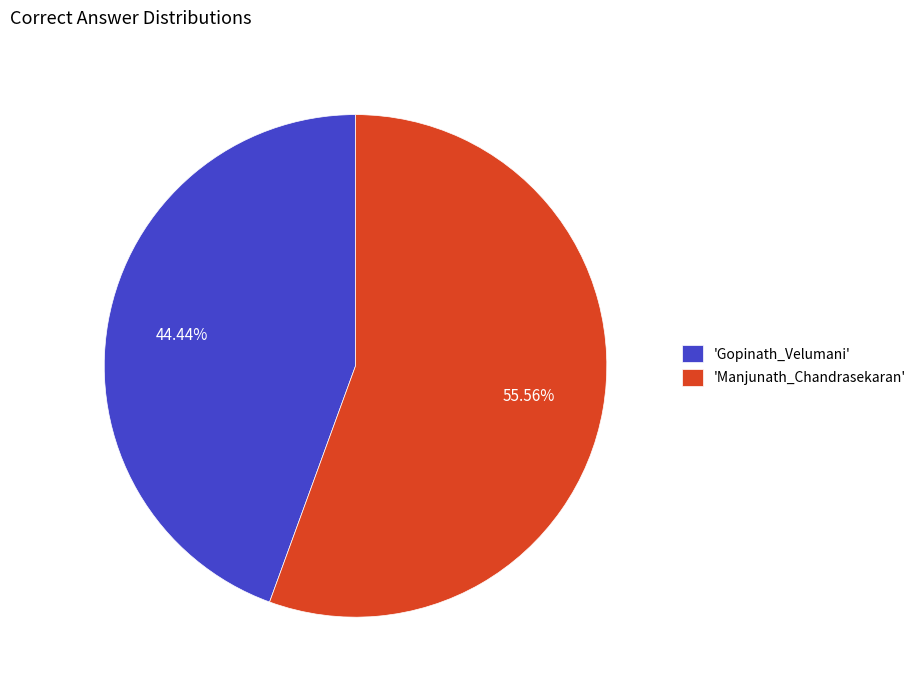

Rank the categories by value from lowest to highest.

'Gopinath_Velumani', 'Manjunath_Chandrasekaran'